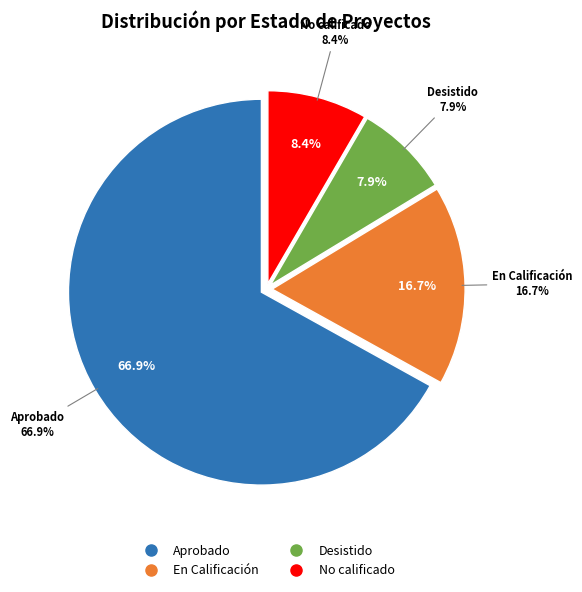

To the nearest percent, what percentage of the pie is En Calificación?

17%